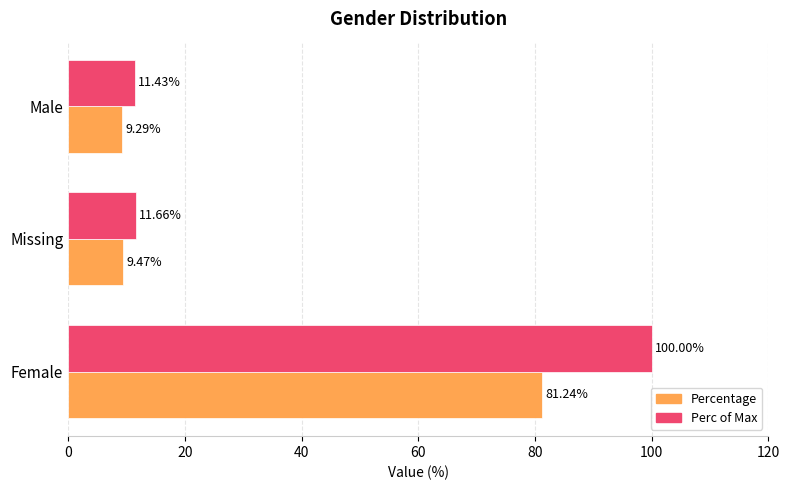

Which series has the largest total across all categories?

Perc of Max